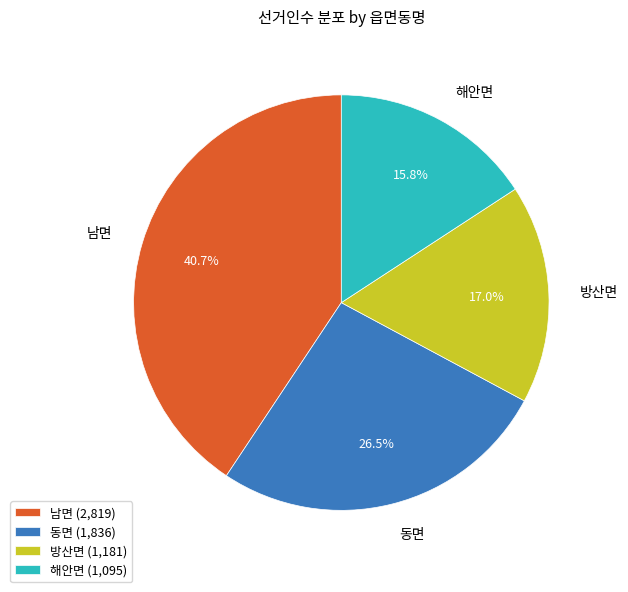

What is the ratio of the value at 해안면 to the value at 남면?

0.4